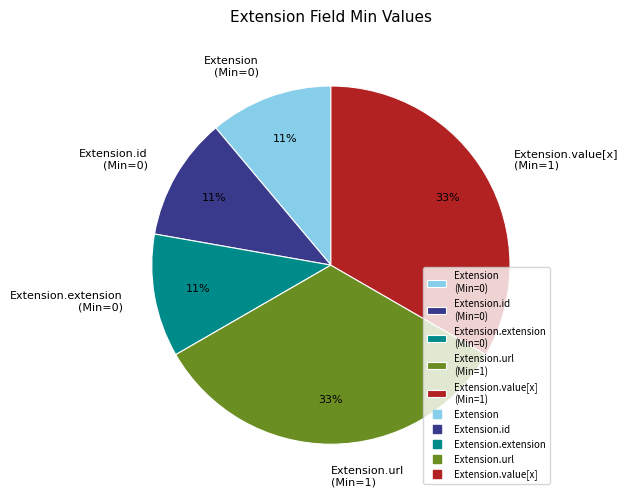

To the nearest percent, what percentage of the pie is Extension.extension (Min=0)?

11%